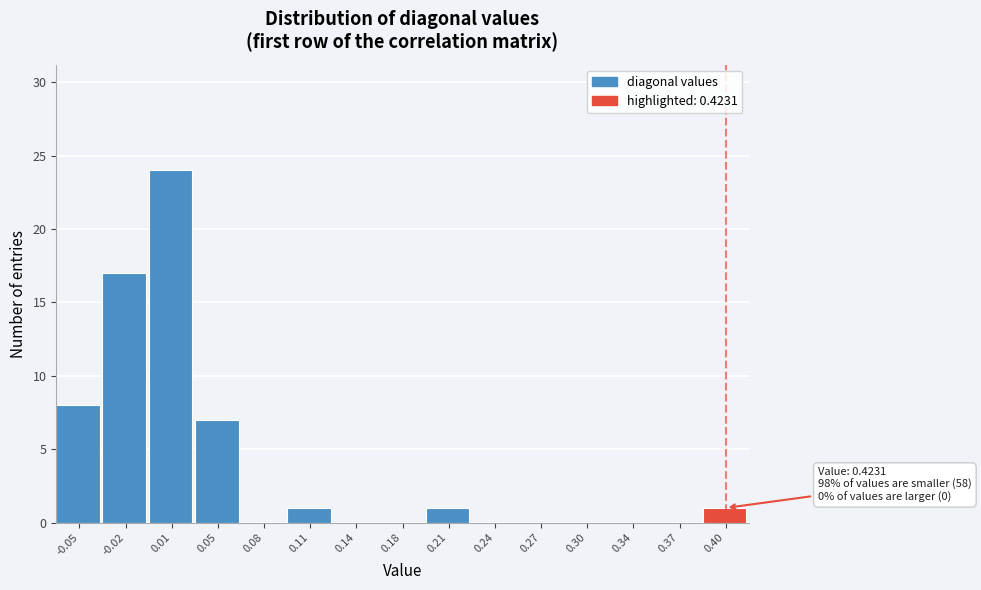

Reading right to left, extract all data points from this chart.

0.40=1	0.37=0	0.34=0	0.30=0	0.27=0	0.24=0	0.21=1	0.18=0	0.14=0	0.11=1	0.08=0	0.05=7	0.01=24	-0.02=17	-0.05=8